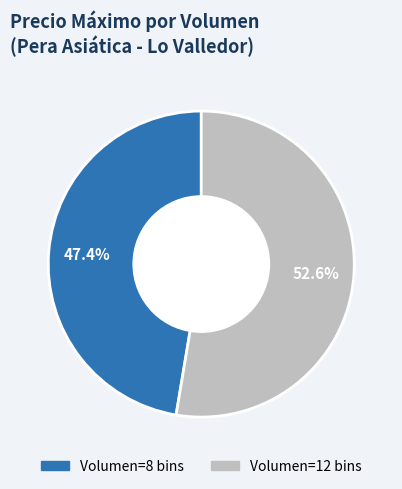

How many segments does this pie chart have?

2